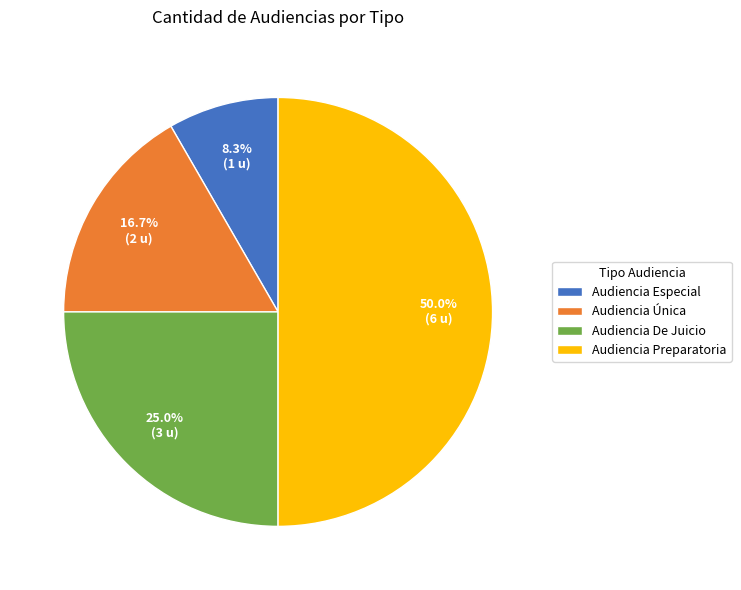

Approximately how many times larger is the value at Audiencia Preparatoria compared to Audiencia Única?

3.0